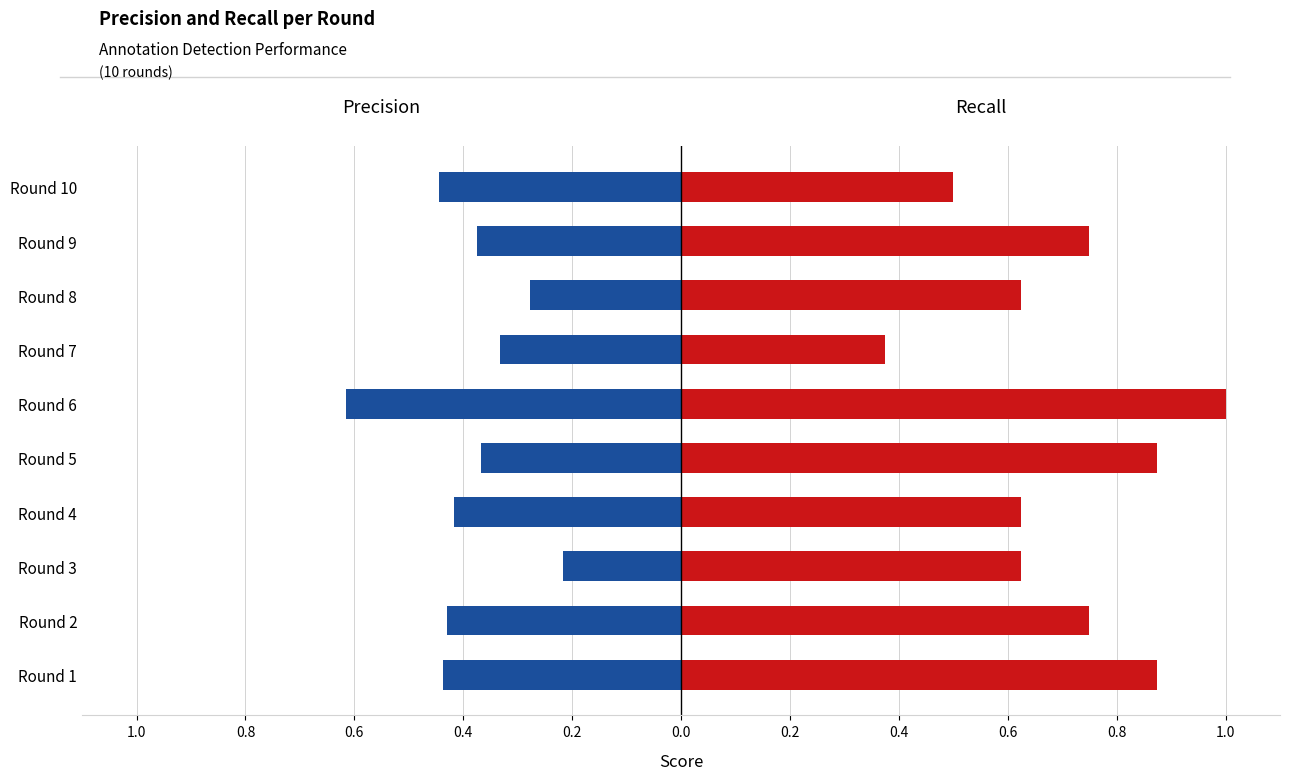

What is the difference between the second highest and second lowest values in the Precision series?

0.2